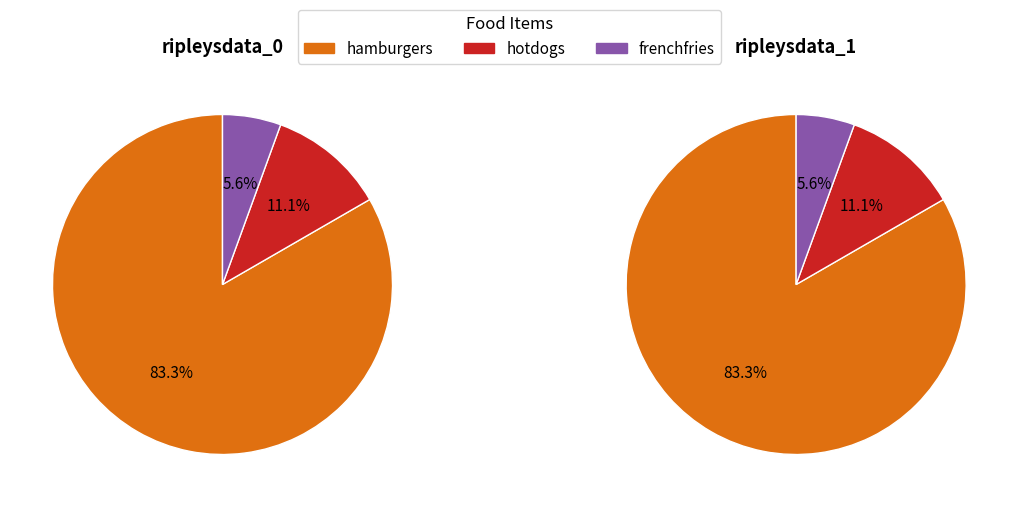

At ripleysdata_0, list the series in order from largest to smallest.

hamburgers, hotdogs, frenchfries